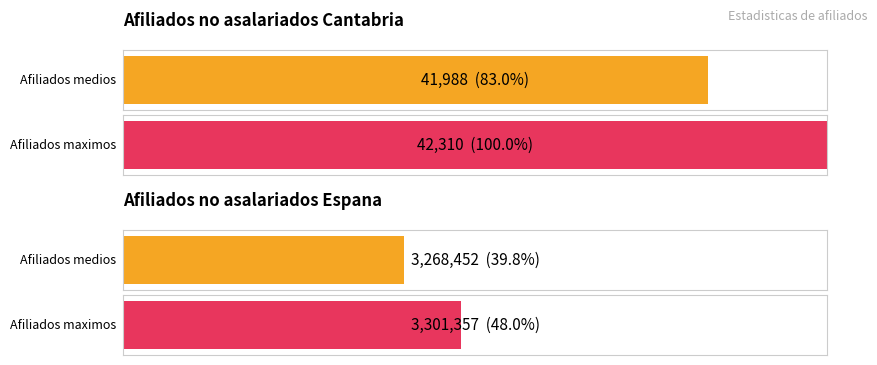

List the series in order of their overall mean, highest first.

Afiliados no asalariados Espana, Afiliados no asalariados Cantabria